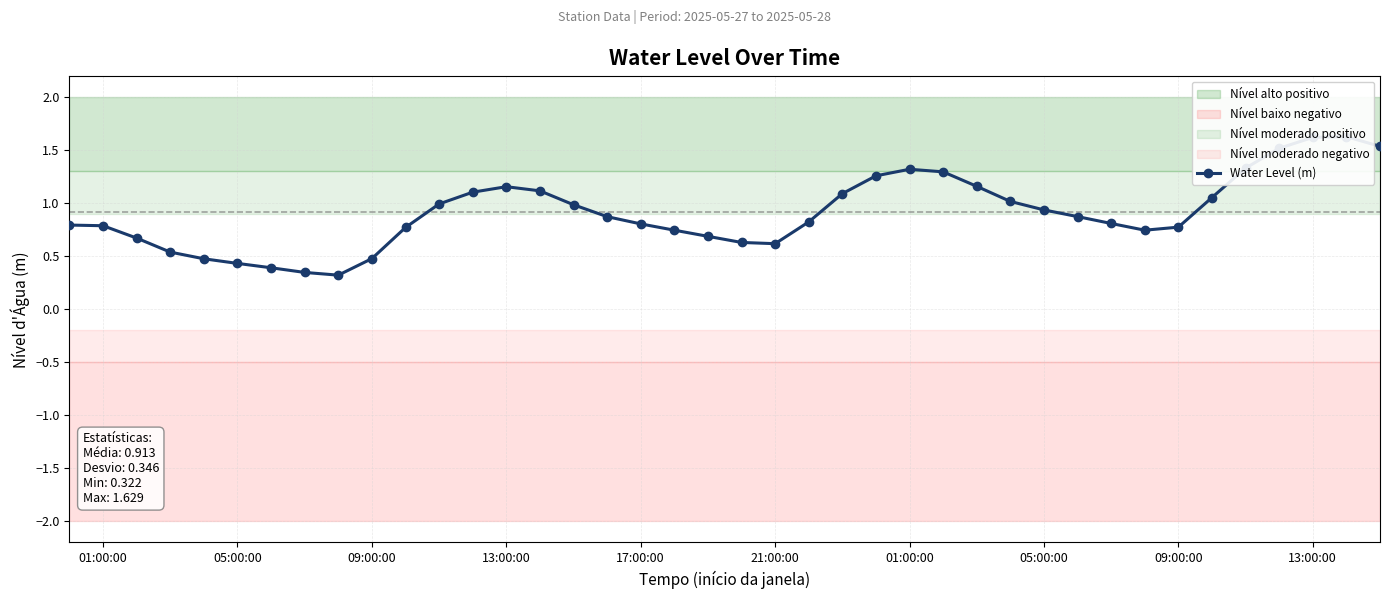

What is the value of the 3rd point from the left?

0.7